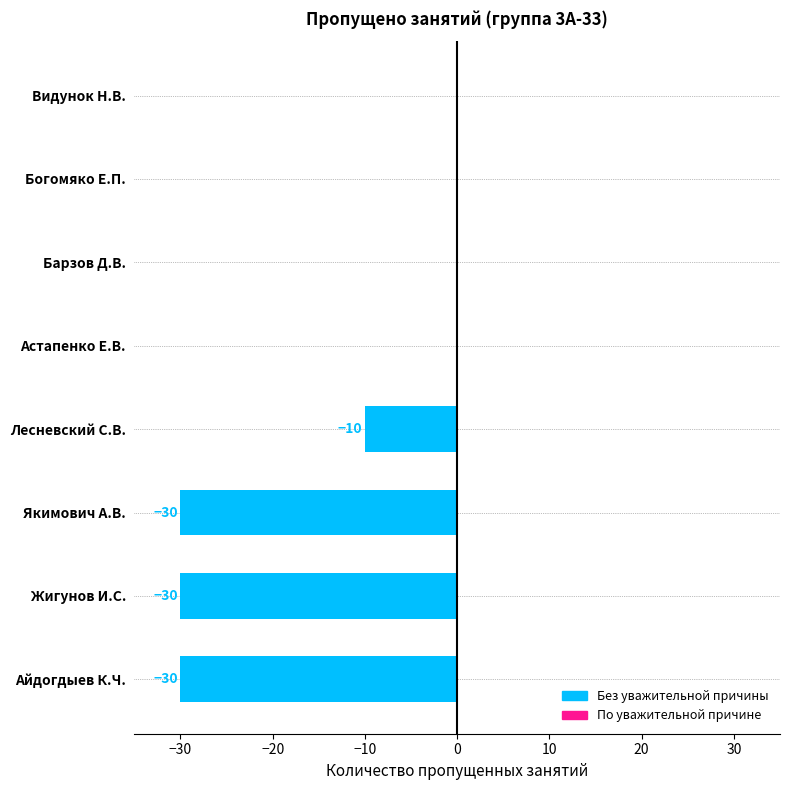

What is the sum of all values?

-100